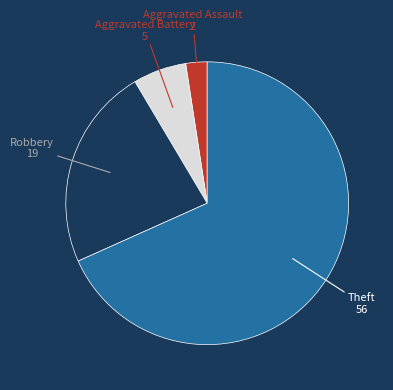

Rank the categories by value from highest to lowest.

Theft, Robbery, Aggravated Battery, Aggravated Assault